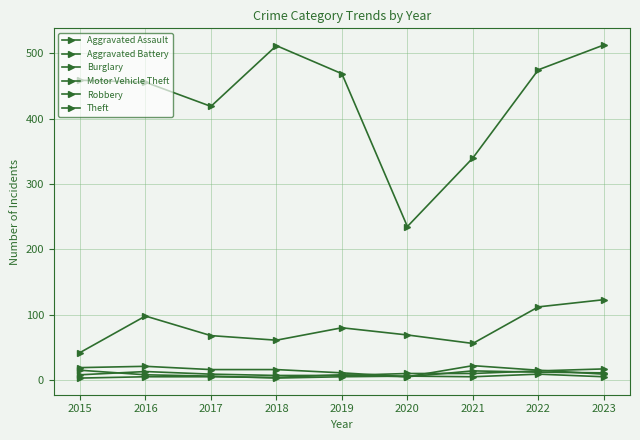

How many interior local valleys does the Theft series have?

2